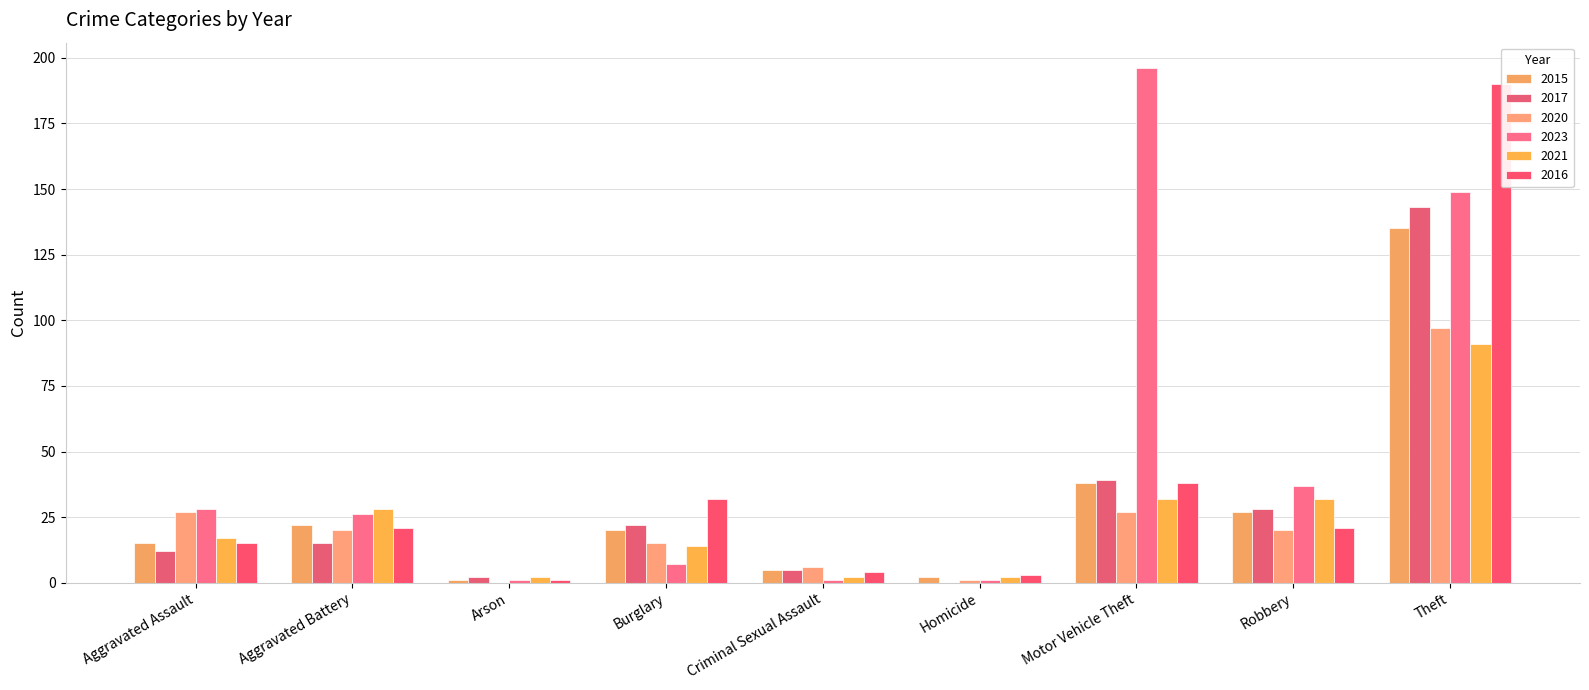

What is the difference between the second highest and minimum values in the 2021 series?

30